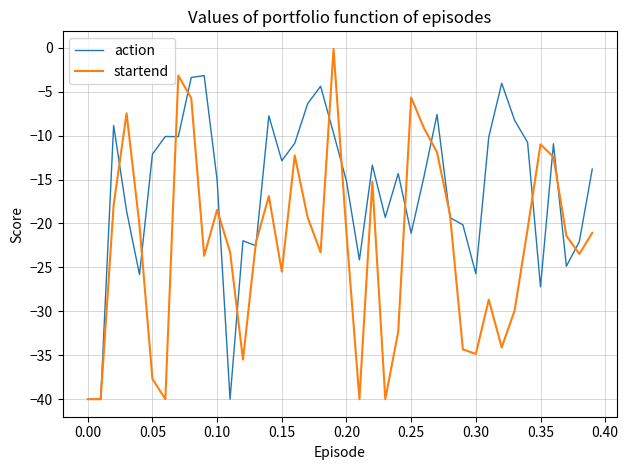

Which series has the largest range (max minus min)?

startend